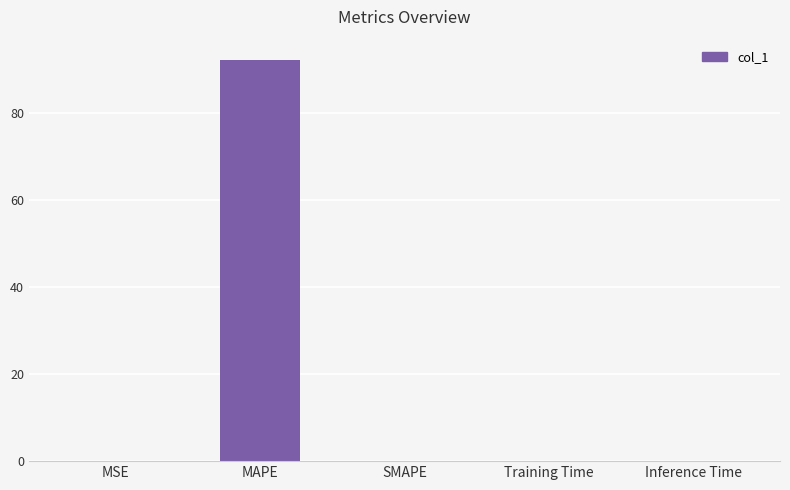

What is the greatest value displayed?

92.1